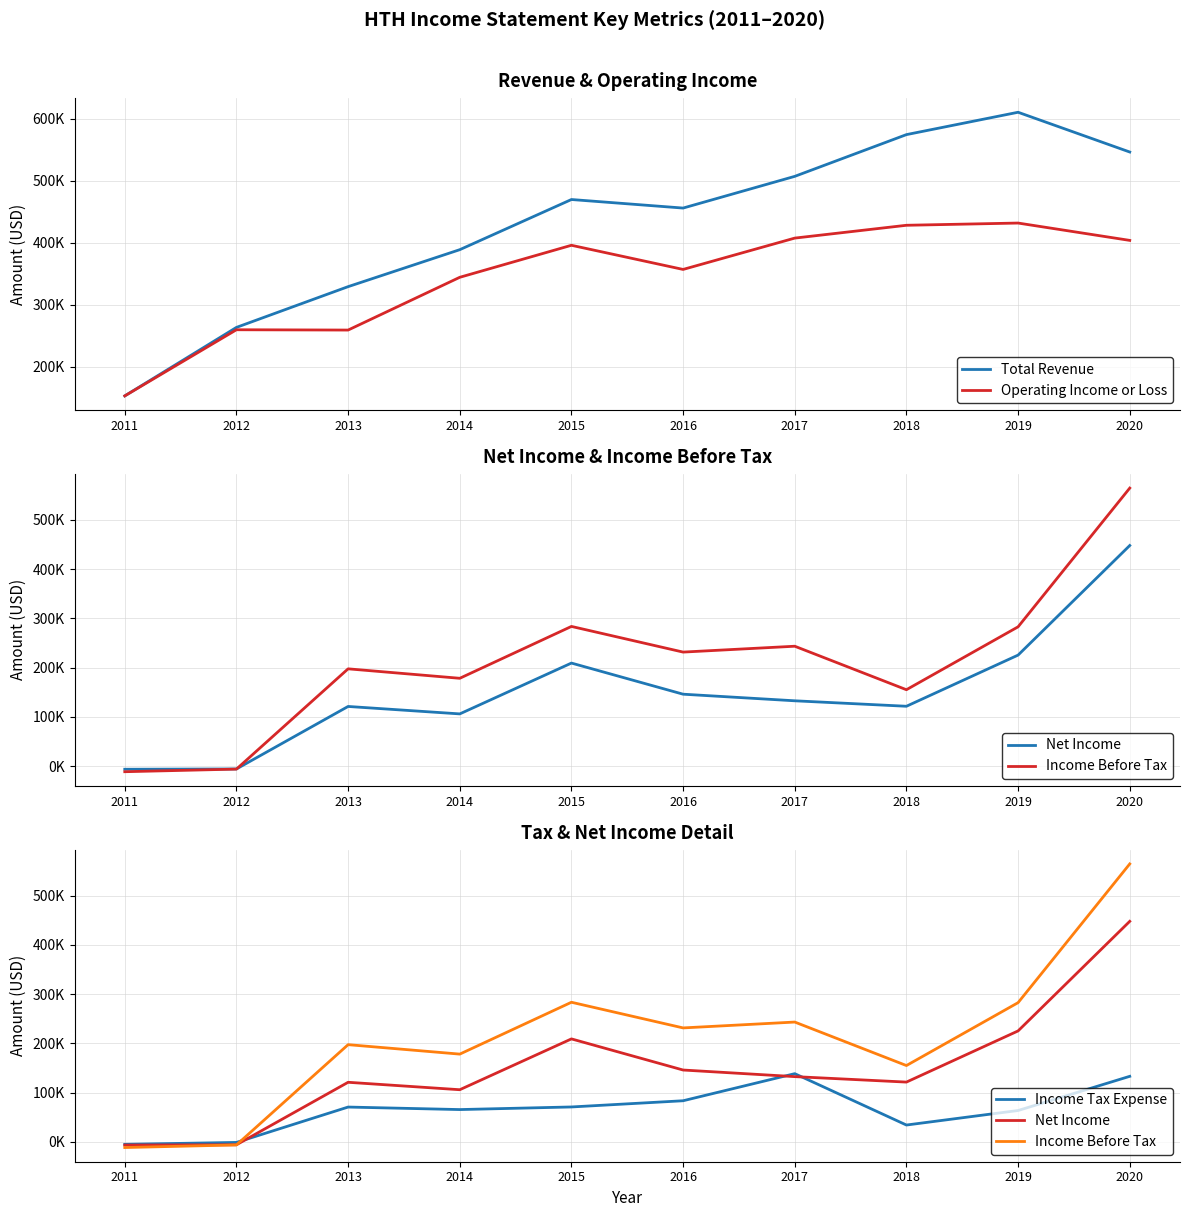

What is the total value across all series at 2017?

1429000